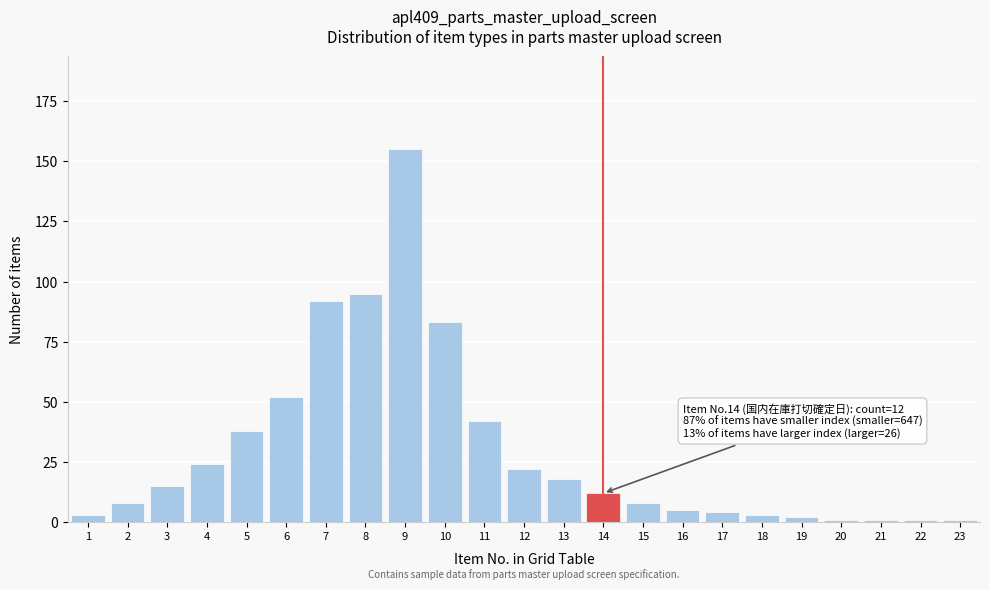

Reading left to right, what are all the values shown in this chart?

3	8	15	24	38	52	92	95	155	83	42	22	18	12	8	5	4	3	2	1	1	1	1